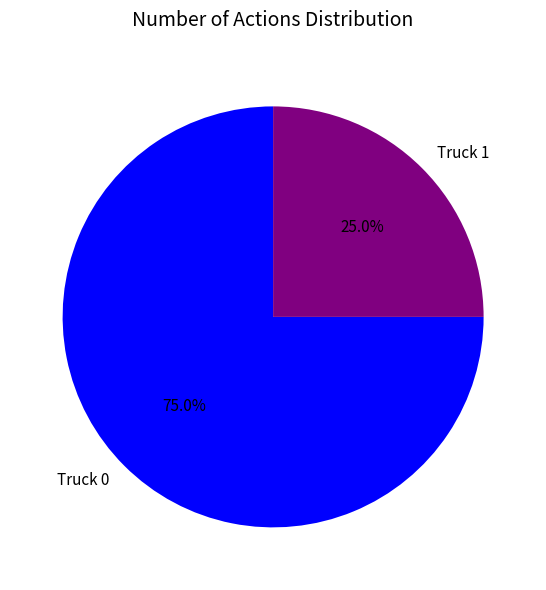

What portion of the pie excludes Truck 1?

75.0%